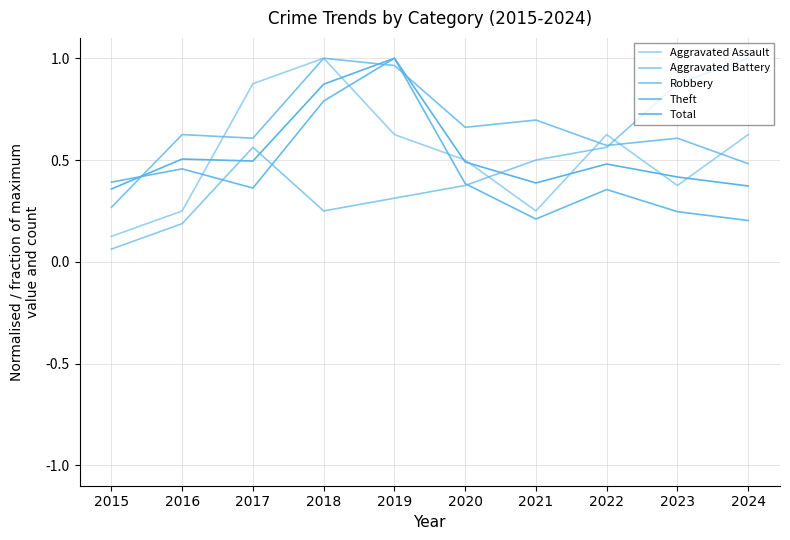

Read the Aggravated Battery value at 2019.

0.3